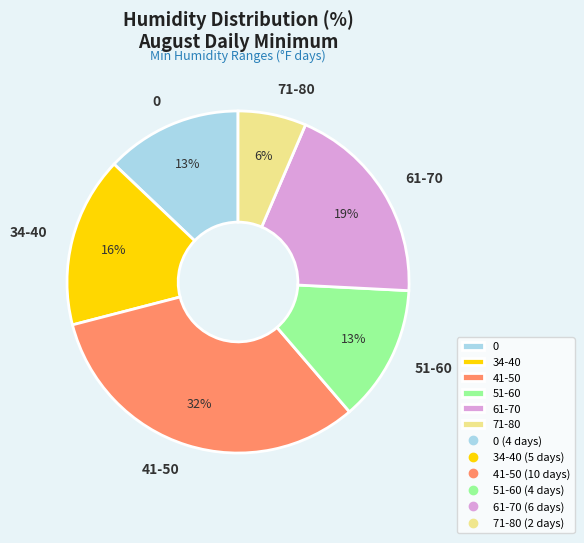

Which category has the smallest portion of the pie?

71-80